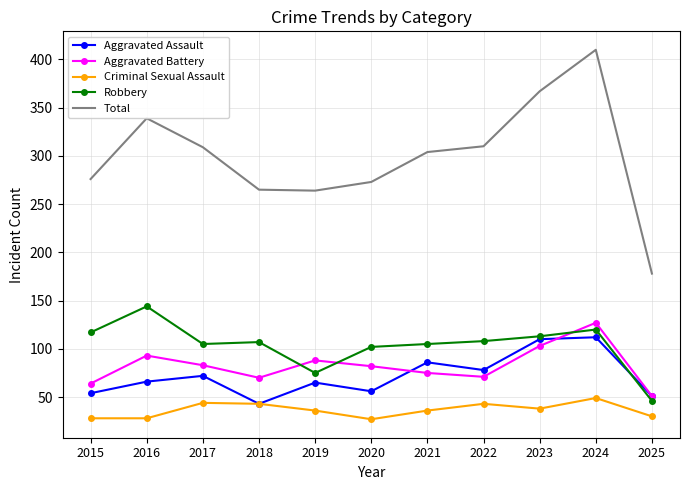

True or false: Aggravated Battery has more than 0 interior local peaks.

True